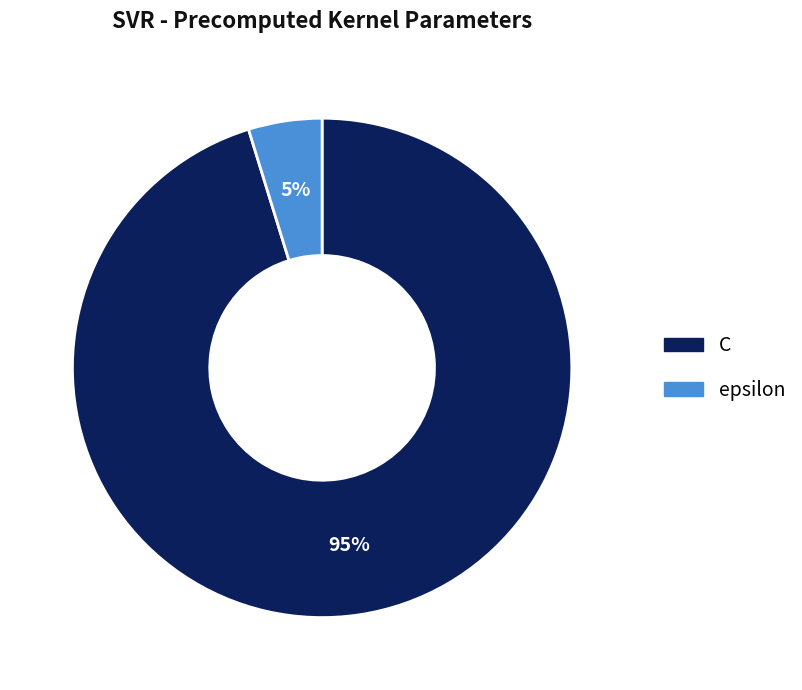

To the nearest percent, what portion does epsilon represent?

5%